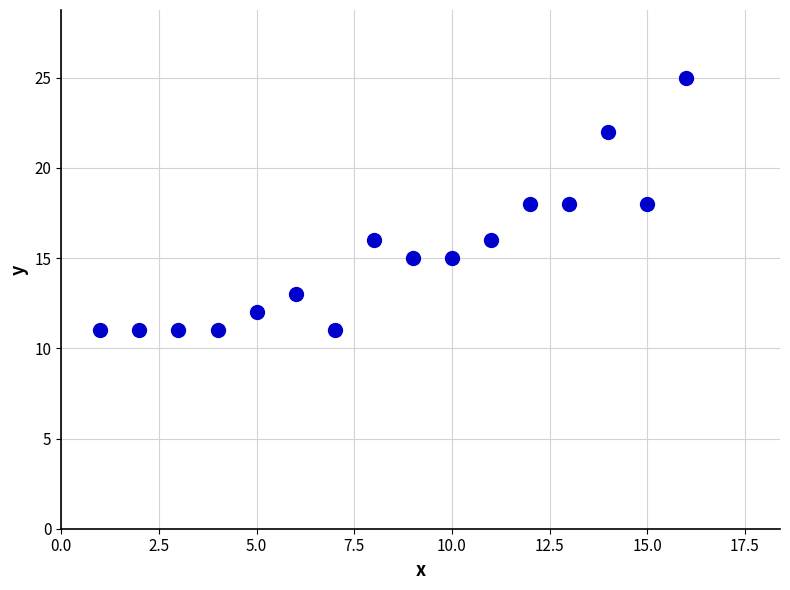

What is the range of X values (max minus min)?

15